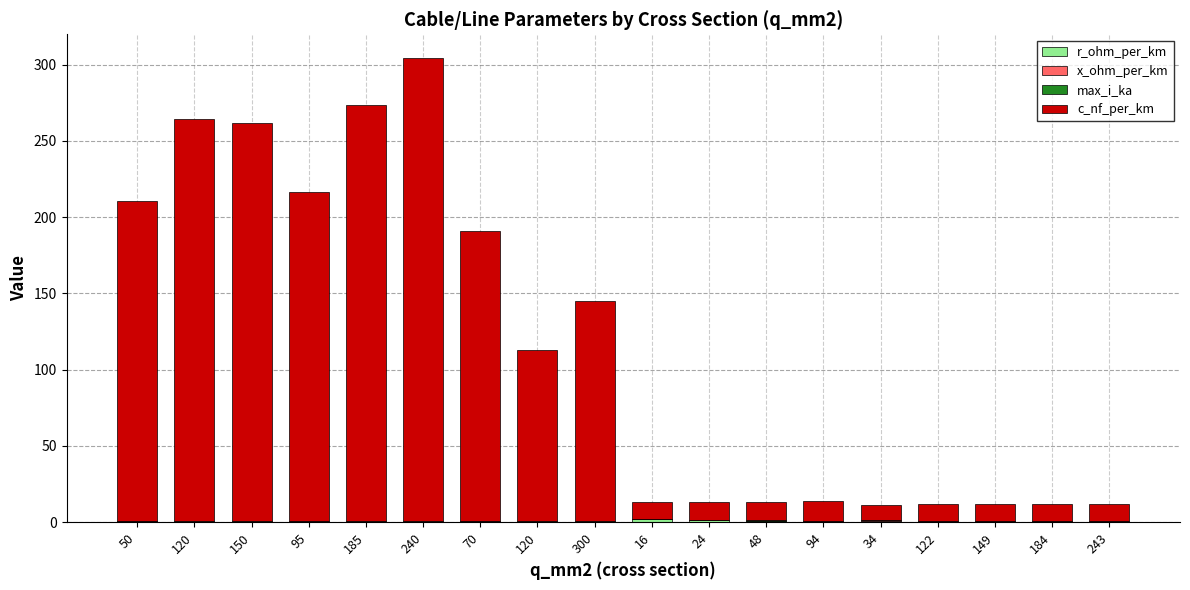

What is the total value across all series at 94?

14.1